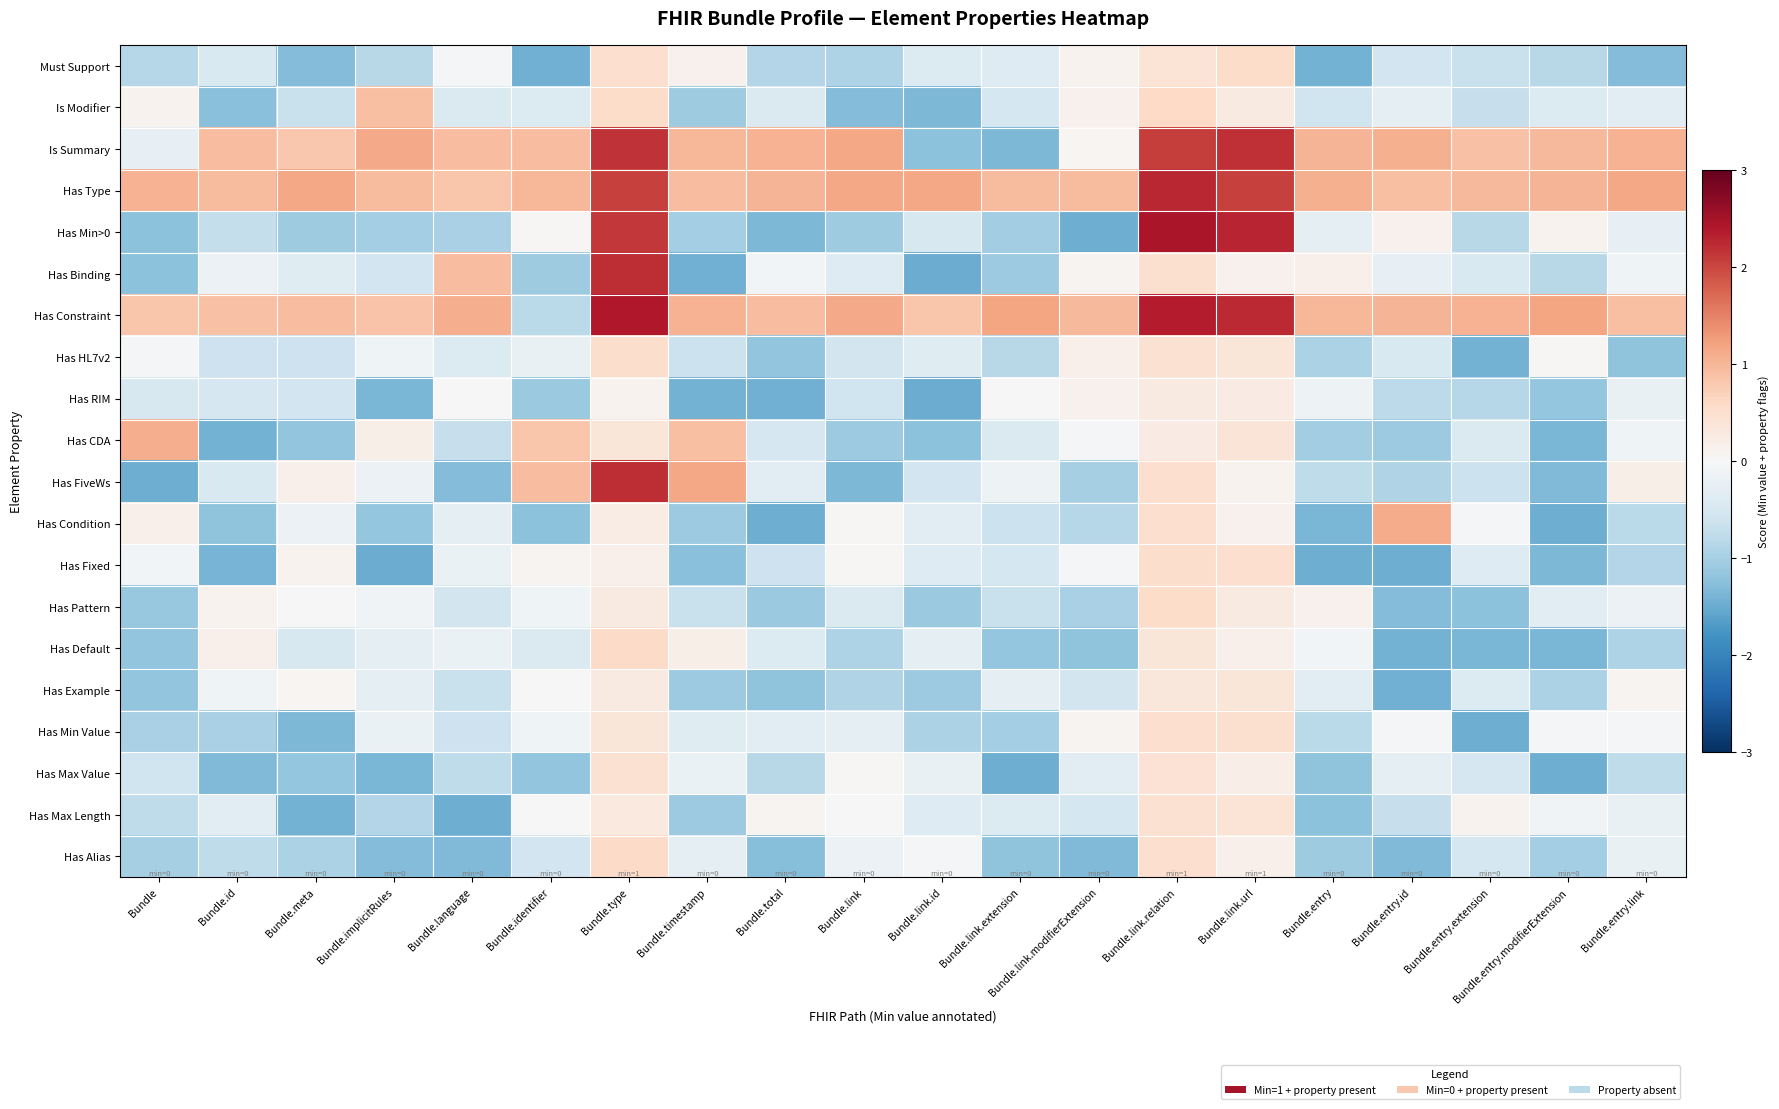

Reading left to right, list all the values displayed in this chart.

Must Support: Bundle=-0.9	Bundle.id=-0.5	Bundle.meta=-1.3	Bundle.implicitRules=-0.8	Bundle.language=-0.0	Bundle.identifier=-1.4	Bundle.type=0.5	Bundle.timestamp=0.1	Bundle.total=-0.9	Bundle.link=-0.9	Bundle.link.id=-0.4	Bundle.link.extension=-0.4	Bundle.link.modifierExtension=0.1	Bundle.link.relation=0.4	Bundle.link.url=0.5	Bundle.entry=-1.4	Bundle.entry.id=-0.6	Bundle.entry.extension=-0.7	Bundle.entry.modifierExtension=-0.8	Bundle.entry.link=-1.3
Is Modifier: Bundle=0.1	Bundle.id=-1.3	Bundle.meta=-0.7	Bundle.implicitRules=0.9	Bundle.language=-0.4	Bundle.identifier=-0.4	Bundle.type=0.5	Bundle.timestamp=-1.1	Bundle.total=-0.4	Bundle.link=-1.3	Bundle.link.id=-1.4	Bundle.link.extension=-0.5	Bundle.link.modifierExtension=0.1	Bundle.link.relation=0.6	Bundle.link.url=0.3	Bundle.entry=-0.6	Bundle.entry.id=-0.3	Bundle.entry.extension=-0.7	Bundle.entry.modifierExtension=-0.4	Bundle.entry.link=-0.3
Is Summary: Bundle=-0.3	Bundle.id=0.9	Bundle.meta=0.8	Bundle.implicitRules=1.1	Bundle.language=0.9	Bundle.identifier=0.9	Bundle.type=2.2	Bundle.timestamp=1.0	Bundle.total=1.1	Bundle.link=1.2	Bundle.link.id=-1.2	Bundle.link.extension=-1.3	Bundle.link.modifierExtension=0.1	Bundle.link.relation=2.1	Bundle.link.url=2.2	Bundle.entry=1.0	Bundle.entry.id=1.1	Bundle.entry.extension=0.9	Bundle.entry.modifierExtension=1.0	Bundle.entry.link=1.1
Has Type: Bundle=1.0	Bundle.id=0.9	Bundle.meta=1.2	Bundle.implicitRules=0.9	Bundle.language=0.8	Bundle.identifier=1.0	Bundle.type=2.1	Bundle.timestamp=0.9	Bundle.total=1.0	Bundle.link=1.2	Bundle.link.id=1.2	Bundle.link.extension=0.9	Bundle.link.modifierExtension=0.9	Bundle.link.relation=2.3	Bundle.link.url=2.0	Bundle.entry=1.1	Bundle.entry.id=0.9	Bundle.entry.extension=1.0	Bundle.entry.modifierExtension=1.0	Bundle.entry.link=1.2
Has Min>0: Bundle=-1.2	Bundle.id=-0.7	Bundle.meta=-1.1	Bundle.implicitRules=-1.0	Bundle.language=-1.0	Bundle.identifier=0.0	Bundle.type=2.1	Bundle.timestamp=-1.0	Bundle.total=-1.3	Bundle.link=-1.1	Bundle.link.id=-0.5	Bundle.link.extension=-1.0	Bundle.link.modifierExtension=-1.5	Bundle.link.relation=2.4	Bundle.link.url=2.3	Bundle.entry=-0.3	Bundle.entry.id=0.1	Bundle.entry.extension=-0.8	Bundle.entry.modifierExtension=0.1	Bundle.entry.link=-0.3
Has Binding: Bundle=-1.2	Bundle.id=-0.2	Bundle.meta=-0.4	Bundle.implicitRules=-0.6	Bundle.language=0.9	Bundle.identifier=-1.1	Bundle.type=2.2	Bundle.timestamp=-1.4	Bundle.total=-0.1	Bundle.link=-0.4	Bundle.link.id=-1.5	Bundle.link.extension=-1.1	Bundle.link.modifierExtension=0.1	Bundle.link.relation=0.5	Bundle.link.url=0.1	Bundle.entry=0.2	Bundle.entry.id=-0.2	Bundle.entry.extension=-0.5	Bundle.entry.modifierExtension=-0.8	Bundle.entry.link=-0.1
Has Constraint: Bundle=0.8	Bundle.id=0.9	Bundle.meta=0.9	Bundle.implicitRules=0.9	Bundle.language=1.1	Bundle.identifier=-0.8	Bundle.type=2.4	Bundle.timestamp=1.0	Bundle.total=0.9	Bundle.link=1.1	Bundle.link.id=0.8	Bundle.link.extension=1.2	Bundle.link.modifierExtension=1.0	Bundle.link.relation=2.3	Bundle.link.url=2.2	Bundle.entry=1.0	Bundle.entry.id=1.0	Bundle.entry.extension=1.1	Bundle.entry.modifierExtension=1.2	Bundle.entry.link=0.9
Has HL7v2: Bundle=-0.0	Bundle.id=-0.6	Bundle.meta=-0.6	Bundle.implicitRules=-0.1	Bundle.language=-0.4	Bundle.identifier=-0.2	Bundle.type=0.5	Bundle.timestamp=-0.6	Bundle.total=-1.2	Bundle.link=-0.6	Bundle.link.id=-0.4	Bundle.link.extension=-0.8	Bundle.link.modifierExtension=0.1	Bundle.link.relation=0.5	Bundle.link.url=0.4	Bundle.entry=-1.0	Bundle.entry.id=-0.5	Bundle.entry.extension=-1.4	Bundle.entry.modifierExtension=0.0	Bundle.entry.link=-1.2
Has RIM: Bundle=-0.5	Bundle.id=-0.5	Bundle.meta=-0.6	Bundle.implicitRules=-1.4	Bundle.language=0.0	Bundle.identifier=-1.1	Bundle.type=0.1	Bundle.timestamp=-1.4	Bundle.total=-1.4	Bundle.link=-0.6	Bundle.link.id=-1.5	Bundle.link.extension=0.0	Bundle.link.modifierExtension=0.1	Bundle.link.relation=0.3	Bundle.link.url=0.2	Bundle.entry=-0.1	Bundle.entry.id=-0.8	Bundle.entry.extension=-0.9	Bundle.entry.modifierExtension=-1.2	Bundle.entry.link=-0.2
Has CDA: Bundle=1.1	Bundle.id=-1.4	Bundle.meta=-1.2	Bundle.implicitRules=0.2	Bundle.language=-0.7	Bundle.identifier=0.8	Bundle.type=0.4	Bundle.timestamp=0.9	Bundle.total=-0.5	Bundle.link=-1.1	Bundle.link.id=-1.2	Bundle.link.extension=-0.4	Bundle.link.modifierExtension=-0.0	Bundle.link.relation=0.2	Bundle.link.url=0.4	Bundle.entry=-1.0	Bundle.entry.id=-1.1	Bundle.entry.extension=-0.4	Bundle.entry.modifierExtension=-1.4	Bundle.entry.link=-0.1
Has FiveWs: Bundle=-1.5	Bundle.id=-0.5	Bundle.meta=0.1	Bundle.implicitRules=-0.2	Bundle.language=-1.3	Bundle.identifier=0.9	Bundle.type=2.2	Bundle.timestamp=1.2	Bundle.total=-0.3	Bundle.link=-1.3	Bundle.link.id=-0.6	Bundle.link.extension=-0.1	Bundle.link.modifierExtension=-1.0	Bundle.link.relation=0.5	Bundle.link.url=0.1	Bundle.entry=-0.8	Bundle.entry.id=-0.9	Bundle.entry.extension=-0.6	Bundle.entry.modifierExtension=-1.3	Bundle.entry.link=0.2
Has Condition: Bundle=0.1	Bundle.id=-1.2	Bundle.meta=-0.2	Bundle.implicitRules=-1.2	Bundle.language=-0.3	Bundle.identifier=-1.2	Bundle.type=0.2	Bundle.timestamp=-1.1	Bundle.total=-1.5	Bundle.link=0.0	Bundle.link.id=-0.3	Bundle.link.extension=-0.6	Bundle.link.modifierExtension=-0.8	Bundle.link.relation=0.5	Bundle.link.url=0.1	Bundle.entry=-1.4	Bundle.entry.id=1.1	Bundle.entry.extension=-0.0	Bundle.entry.modifierExtension=-1.5	Bundle.entry.link=-0.8
Has Fixed: Bundle=-0.1	Bundle.id=-1.4	Bundle.meta=0.1	Bundle.implicitRules=-1.5	Bundle.language=-0.2	Bundle.identifier=0.1	Bundle.type=0.2	Bundle.timestamp=-1.3	Bundle.total=-0.6	Bundle.link=0.0	Bundle.link.id=-0.4	Bundle.link.extension=-0.5	Bundle.link.modifierExtension=-0.1	Bundle.link.relation=0.5	Bundle.link.url=0.5	Bundle.entry=-1.5	Bundle.entry.id=-1.5	Bundle.entry.extension=-0.4	Bundle.entry.modifierExtension=-1.3	Bundle.entry.link=-0.9
Has Pattern: Bundle=-1.1	Bundle.id=0.1	Bundle.meta=0.0	Bundle.implicitRules=-0.1	Bundle.language=-0.5	Bundle.identifier=-0.1	Bundle.type=0.3	Bundle.timestamp=-0.7	Bundle.total=-1.1	Bundle.link=-0.4	Bundle.link.id=-1.1	Bundle.link.extension=-0.7	Bundle.link.modifierExtension=-1.0	Bundle.link.relation=0.6	Bundle.link.url=0.3	Bundle.entry=0.1	Bundle.entry.id=-1.3	Bundle.entry.extension=-1.2	Bundle.entry.modifierExtension=-0.3	Bundle.entry.link=-0.2
Has Default: Bundle=-1.2	Bundle.id=0.1	Bundle.meta=-0.5	Bundle.implicitRules=-0.3	Bundle.language=-0.2	Bundle.identifier=-0.4	Bundle.type=0.6	Bundle.timestamp=0.2	Bundle.total=-0.4	Bundle.link=-0.9	Bundle.link.id=-0.3	Bundle.link.extension=-1.2	Bundle.link.modifierExtension=-1.2	Bundle.link.relation=0.4	Bundle.link.url=0.2	Bundle.entry=-0.1	Bundle.entry.id=-1.4	Bundle.entry.extension=-1.4	Bundle.entry.modifierExtension=-1.4	Bundle.entry.link=-0.9
Has Example: Bundle=-1.2	Bundle.id=-0.1	Bundle.meta=0.1	Bundle.implicitRules=-0.3	Bundle.language=-0.7	Bundle.identifier=-0.0	Bundle.type=0.3	Bundle.timestamp=-1.1	Bundle.total=-1.2	Bundle.link=-0.9	Bundle.link.id=-1.1	Bundle.link.extension=-0.3	Bundle.link.modifierExtension=-0.6	Bundle.link.relation=0.4	Bundle.link.url=0.4	Bundle.entry=-0.3	Bundle.entry.id=-1.4	Bundle.entry.extension=-0.4	Bundle.entry.modifierExtension=-1.0	Bundle.entry.link=0.1
Has Min Value: Bundle=-1.0	Bundle.id=-1.0	Bundle.meta=-1.3	Bundle.implicitRules=-0.2	Bundle.language=-0.6	Bundle.identifier=-0.1	Bundle.type=0.4	Bundle.timestamp=-0.4	Bundle.total=-0.3	Bundle.link=-0.3	Bundle.link.id=-0.9	Bundle.link.extension=-1.0	Bundle.link.modifierExtension=0.1	Bundle.link.relation=0.5	Bundle.link.url=0.5	Bundle.entry=-0.8	Bundle.entry.id=-0.0	Bundle.entry.extension=-1.5	Bundle.entry.modifierExtension=-0.1	Bundle.entry.link=-0.0
Has Max Value: Bundle=-0.6	Bundle.id=-1.3	Bundle.meta=-1.2	Bundle.implicitRules=-1.4	Bundle.language=-0.8	Bundle.identifier=-1.2	Bundle.type=0.5	Bundle.timestamp=-0.2	Bundle.total=-0.8	Bundle.link=0.0	Bundle.link.id=-0.2	Bundle.link.extension=-1.5	Bundle.link.modifierExtension=-0.3	Bundle.link.relation=0.4	Bundle.link.url=0.2	Bundle.entry=-1.2	Bundle.entry.id=-0.3	Bundle.entry.extension=-0.5	Bundle.entry.modifierExtension=-1.5	Bundle.entry.link=-0.8
Has Max Length: Bundle=-0.8	Bundle.id=-0.3	Bundle.meta=-1.4	Bundle.implicitRules=-0.9	Bundle.language=-1.5	Bundle.identifier=0.0	Bundle.type=0.3	Bundle.timestamp=-1.1	Bundle.total=0.1	Bundle.link=0.0	Bundle.link.id=-0.4	Bundle.link.extension=-0.4	Bundle.link.modifierExtension=-0.5	Bundle.link.relation=0.5	Bundle.link.url=0.4	Bundle.entry=-1.2	Bundle.entry.id=-0.7	Bundle.entry.extension=0.1	Bundle.entry.modifierExtension=-0.1	Bundle.entry.link=-0.2
Has Alias: Bundle=-1.0	Bundle.id=-0.8	Bundle.meta=-0.9	Bundle.implicitRules=-1.3	Bundle.language=-1.3	Bundle.identifier=-0.6	Bundle.type=0.6	Bundle.timestamp=-0.3	Bundle.total=-1.3	Bundle.link=-0.2	Bundle.link.id=-0.1	Bundle.link.extension=-1.2	Bundle.link.modifierExtension=-1.3	Bundle.link.relation=0.5	Bundle.link.url=0.1	Bundle.entry=-1.1	Bundle.entry.id=-1.3	Bundle.entry.extension=-0.5	Bundle.entry.modifierExtension=-1.0	Bundle.entry.link=-0.2